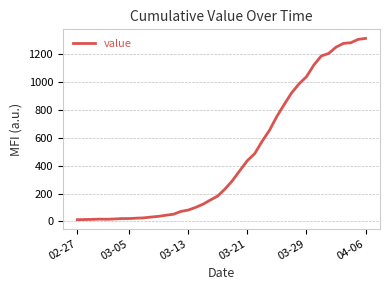

What is the difference between the maximum and minimum values?

1300